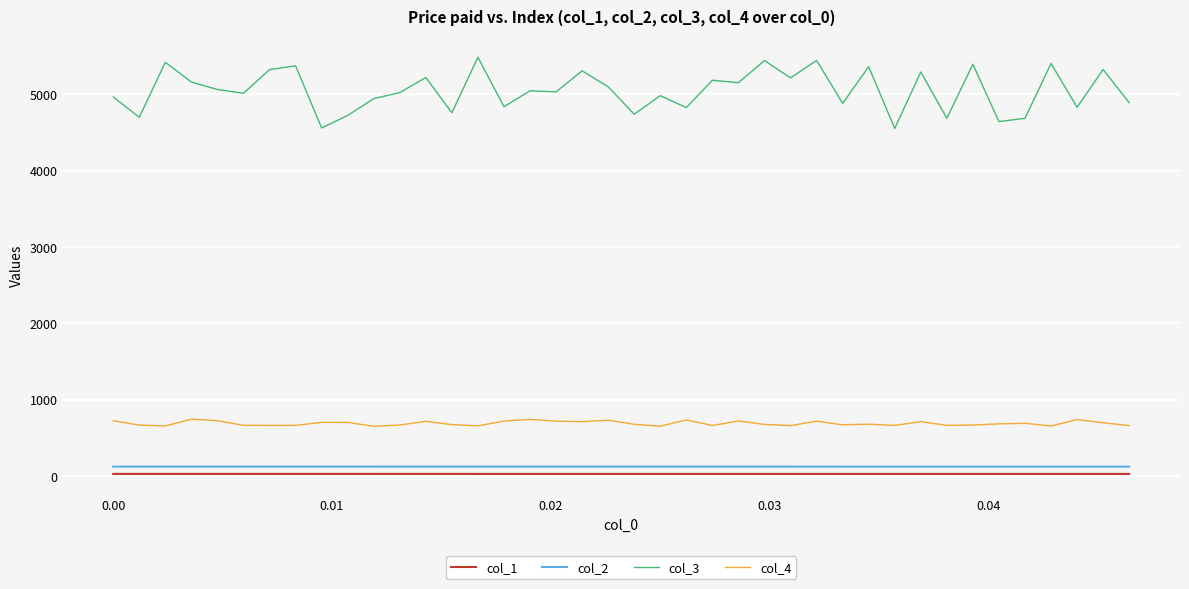

What are all the series names shown in the legend?

col_1, col_2, col_3, col_4